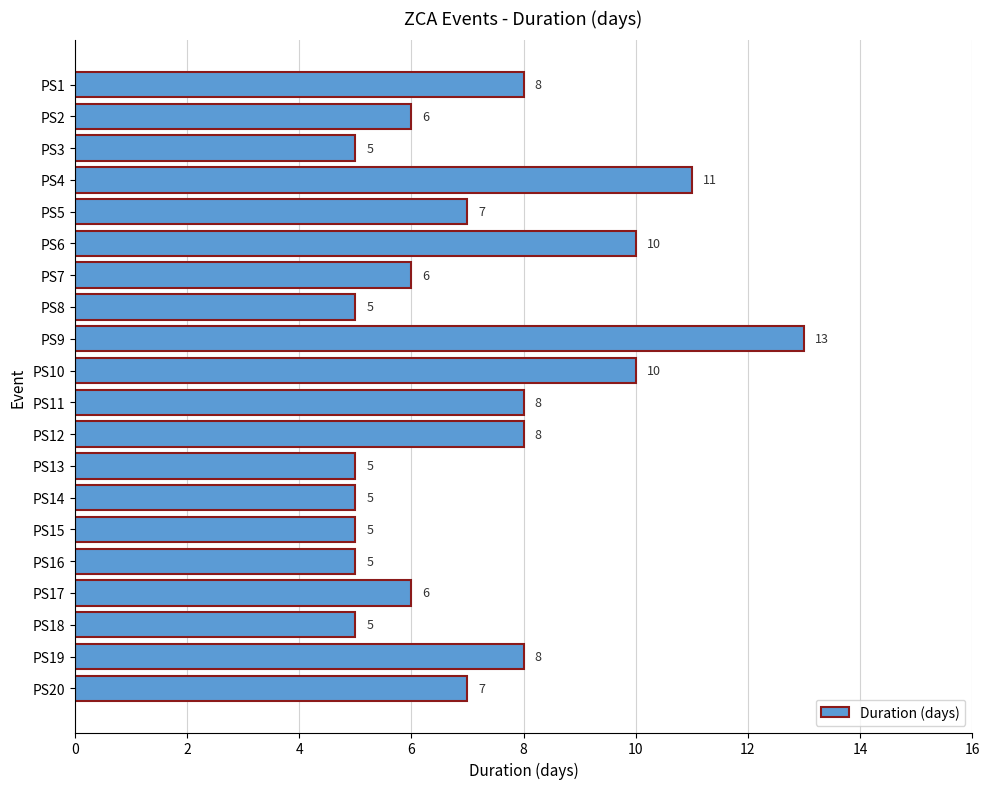

Which has a higher value, PS12 or PS5?

PS12